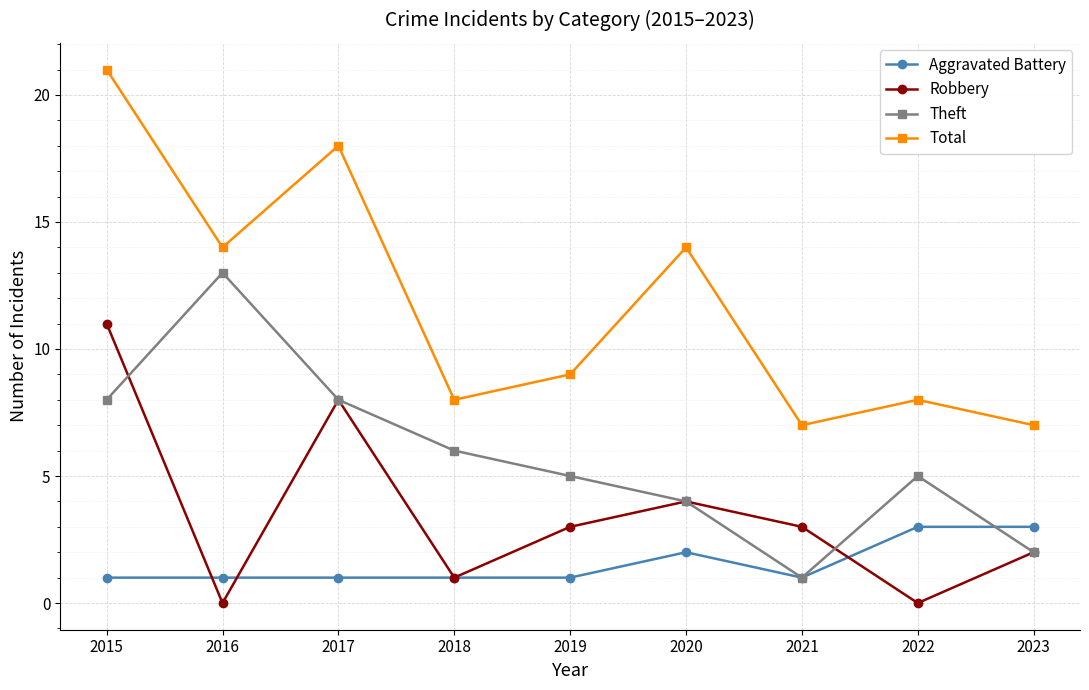

At which label does Theft first exceed 5?

2015